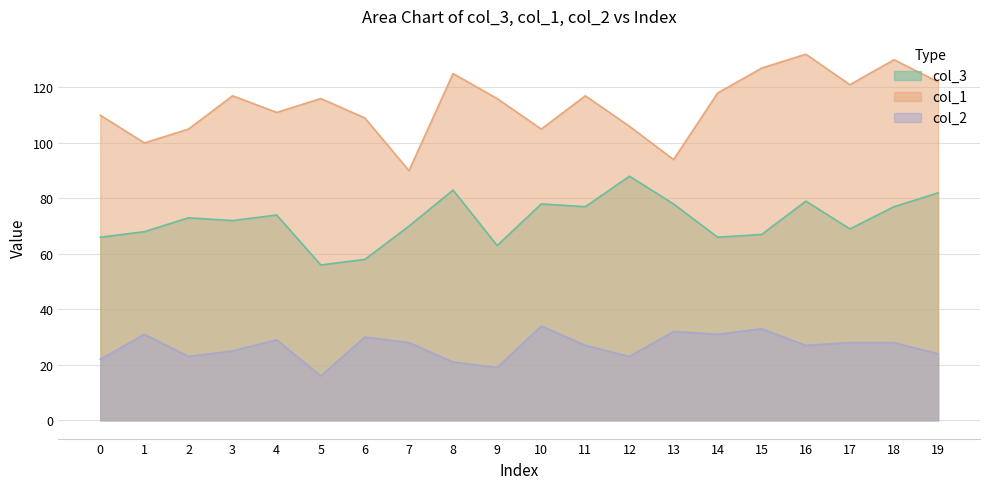

How many interior local peaks does the col_2 series have?

6